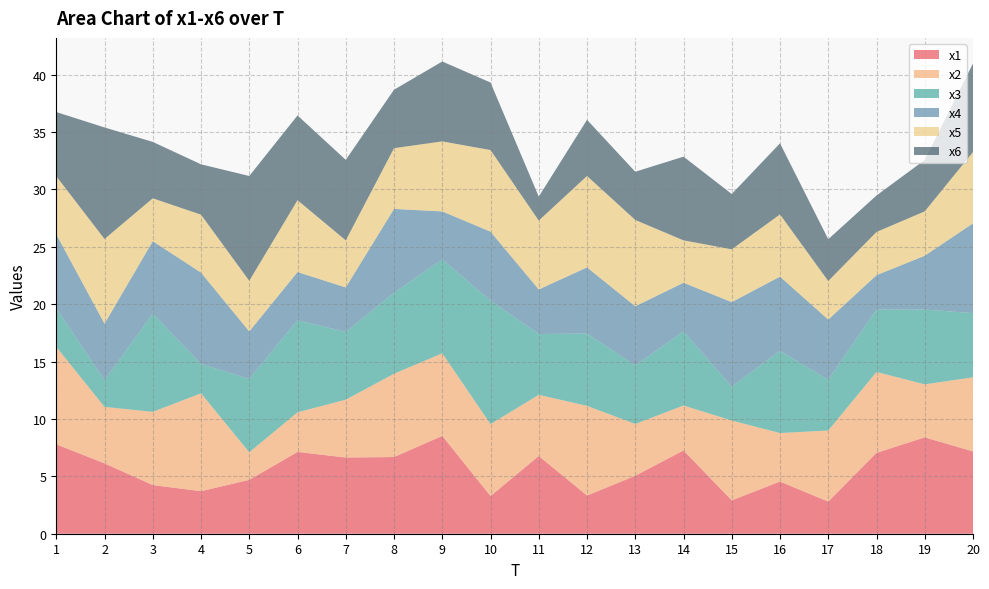

Reading right to left, what are all the values shown in this chart?

x1: 7.2	8.4	7.0	2.8	4.5	2.9	7.3	5.0	3.3	6.8	3.3	8.5	6.7	6.6	7.1	4.7	3.7	4.2	6.1	7.8
x2: 6.5	4.6	7.0	6.2	4.2	7.0	3.9	4.5	7.8	5.3	6.3	7.2	7.3	5.0	3.5	2.4	8.5	6.4	4.9	8.5
x3: 5.6	6.5	5.4	4.4	7.2	2.9	6.5	5.1	6.3	5.3	10.8	8.2	7.1	5.9	8.0	6.4	2.6	8.6	2.3	3.4
x4: 7.8	4.7	3.0	5.2	6.5	7.4	4.2	5.2	5.8	3.9	6.0	4.2	7.3	3.9	4.2	4.1	8.0	6.3	4.9	6.4
x5: 6.2	3.9	3.8	3.4	5.4	4.6	3.7	7.5	8.0	6.0	7.1	6.1	5.3	4.1	6.3	4.4	5.0	3.7	7.4	5.1
x6: 7.7	4.5	3.2	3.6	6.2	4.8	7.3	4.2	4.9	2.1	5.9	7.0	5.1	7.0	7.4	9.1	4.4	4.9	9.7	5.6